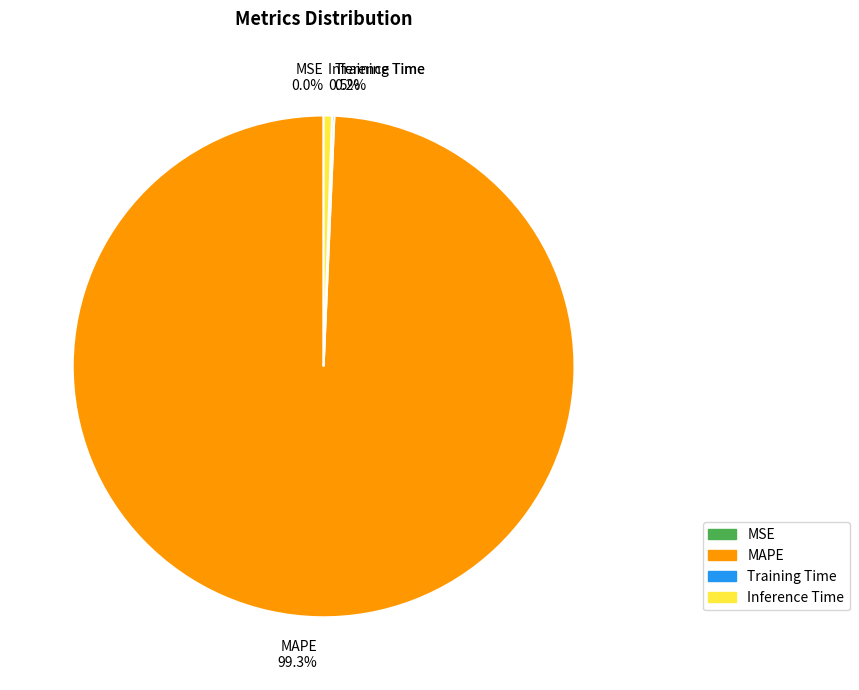

How many slices are in this pie chart?

4